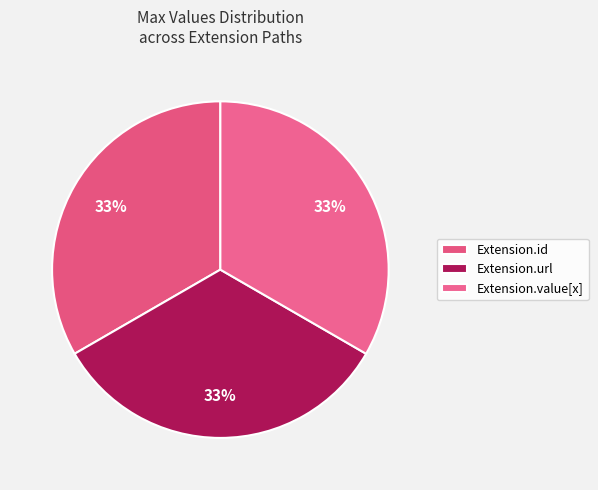

Which slice is the largest?

Extension.url